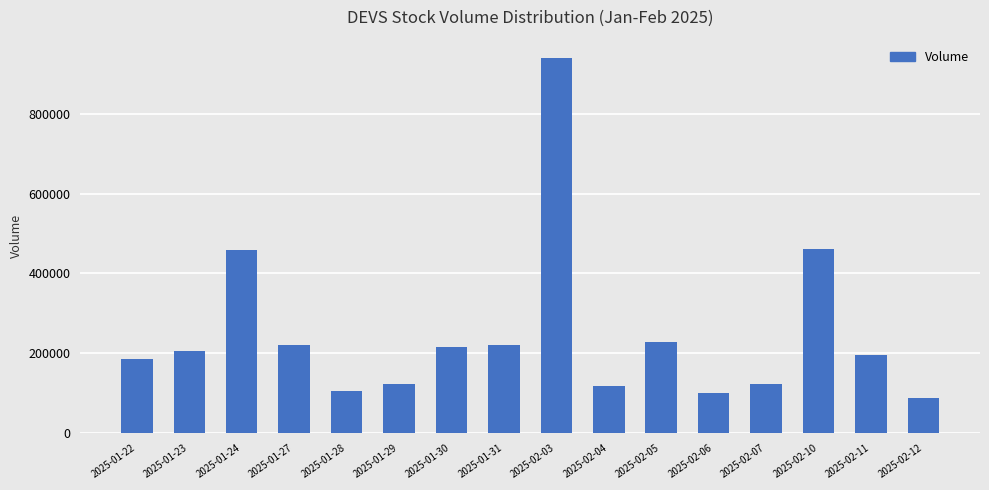

What is the sum of all values?

3985100